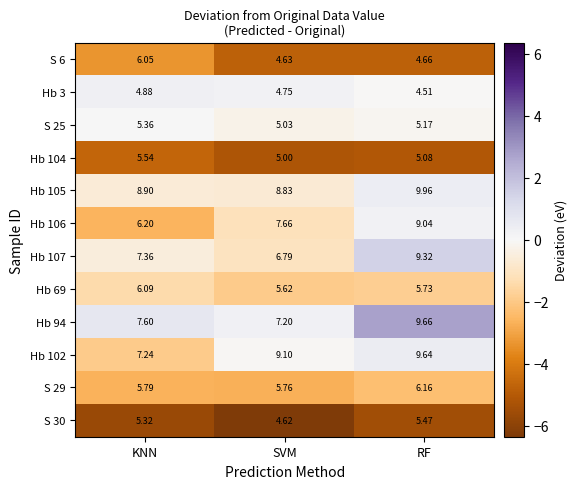

Which label corresponds to the smallest value in the chart?

RF